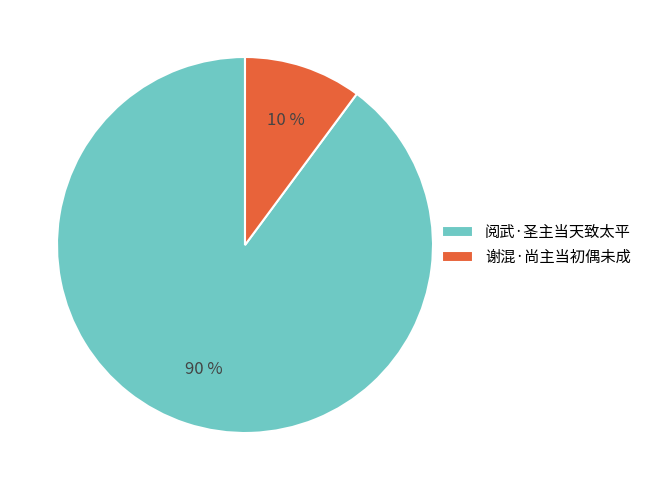

To the nearest percent, what is the combined percentage of 谢混·尚主当初偶未成 and 阅武·圣主当天致太平?

100%